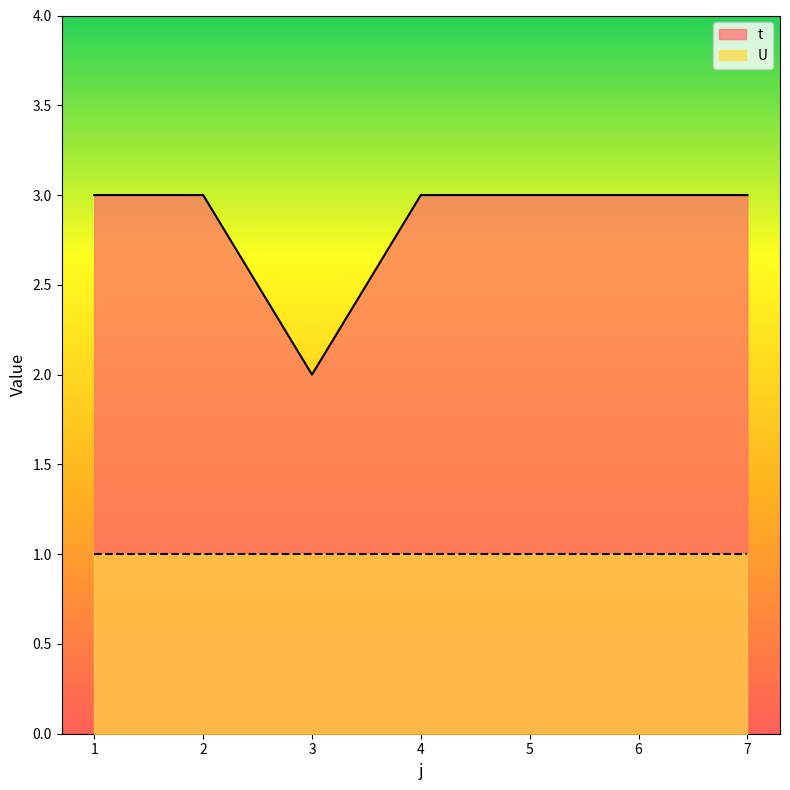

Where is the first local minimum?

3